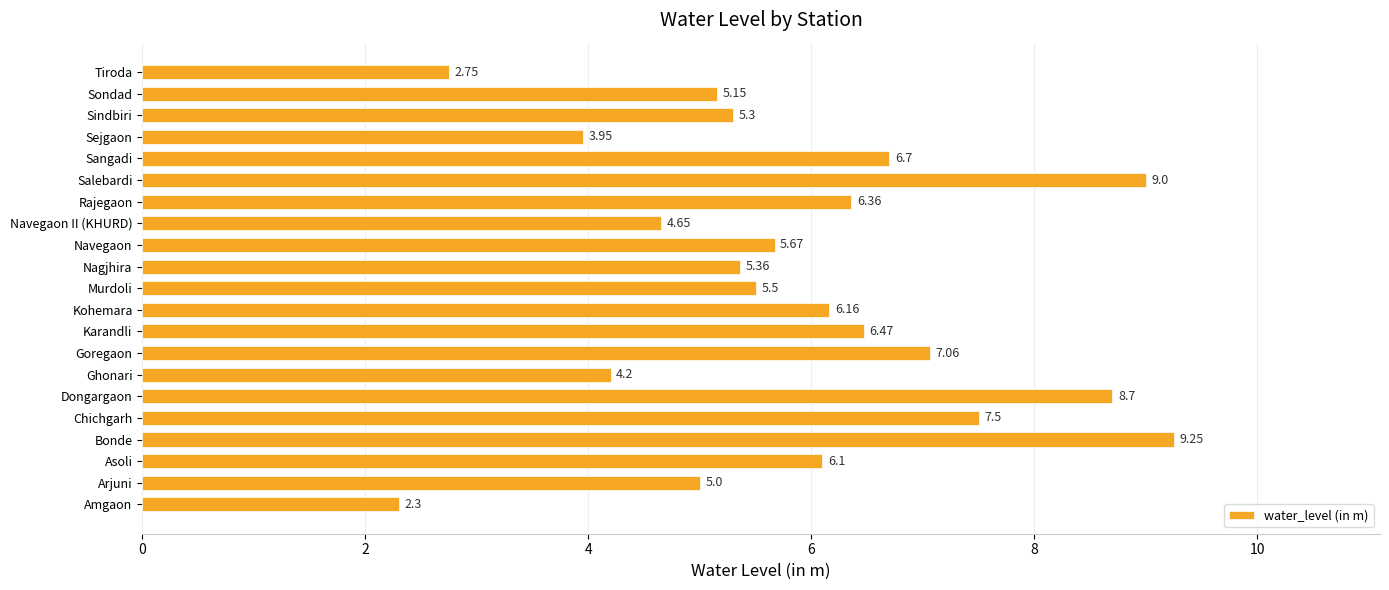

What is the sum of all values?

123.1